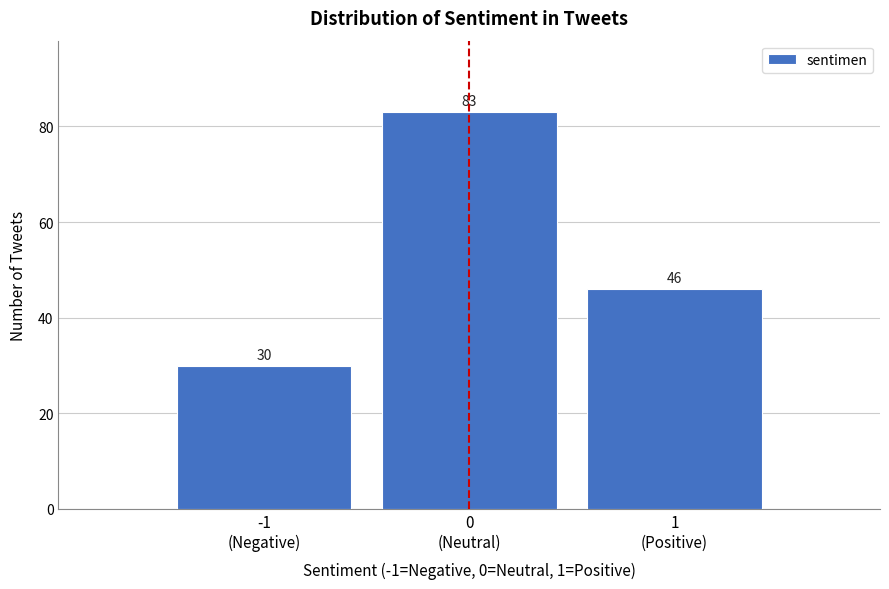

Reading left to right, what are all the values shown in this chart?

30	83	46